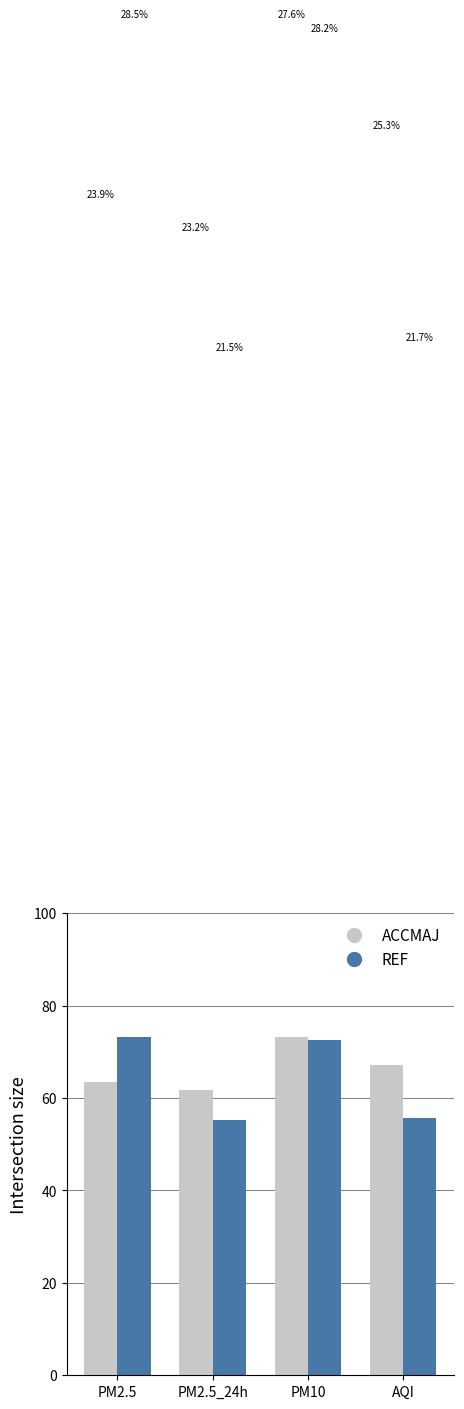

Where is REF nearest to the value 257?

PM10